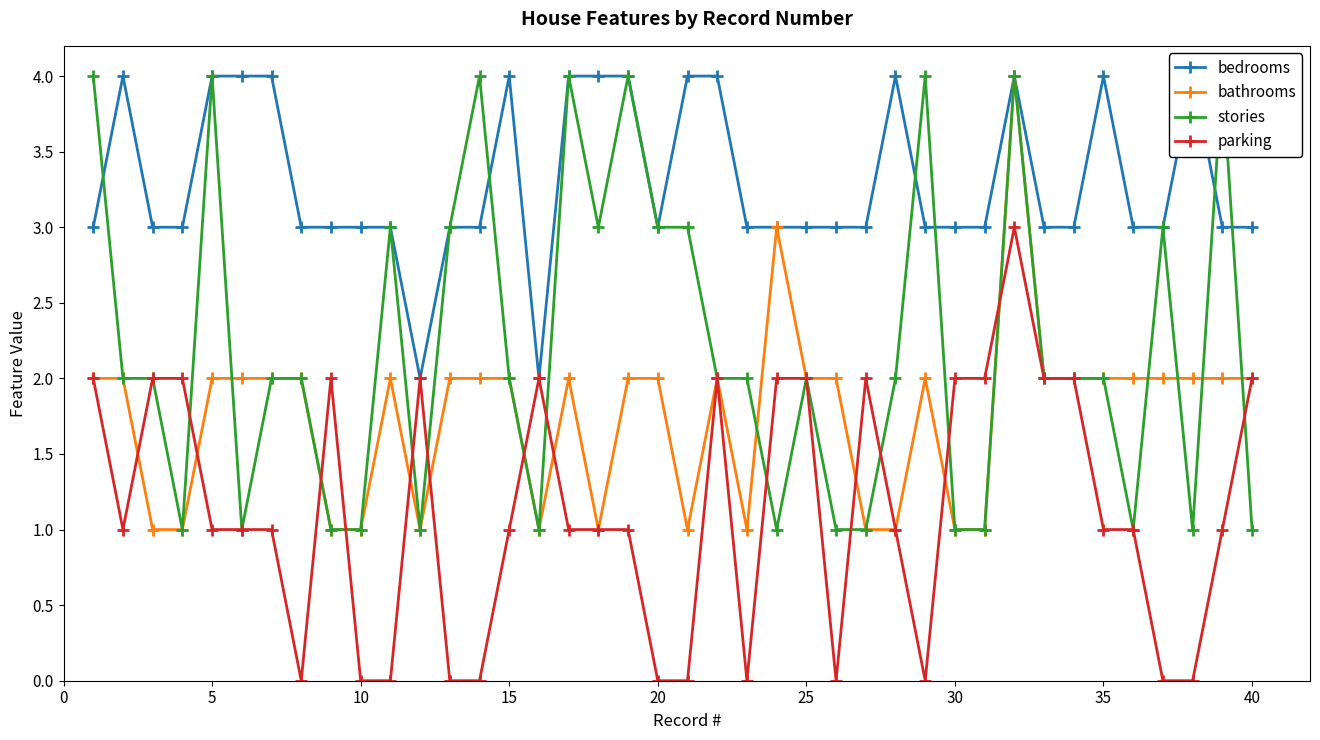

True or false: parking has more than 1 points higher than both neighbors.

True